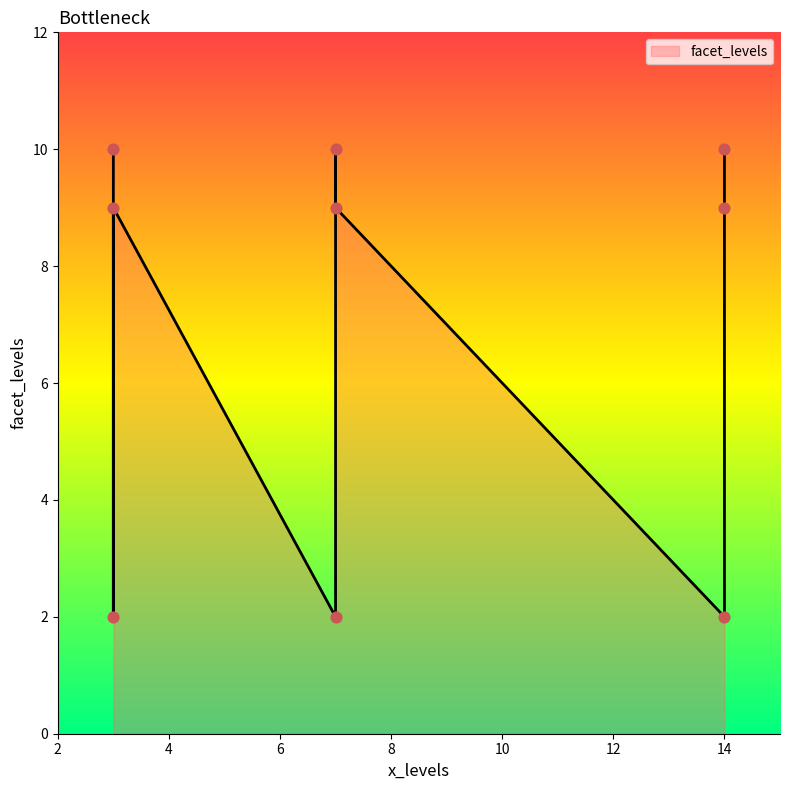

What is the change in value from 7 to 3?

+7